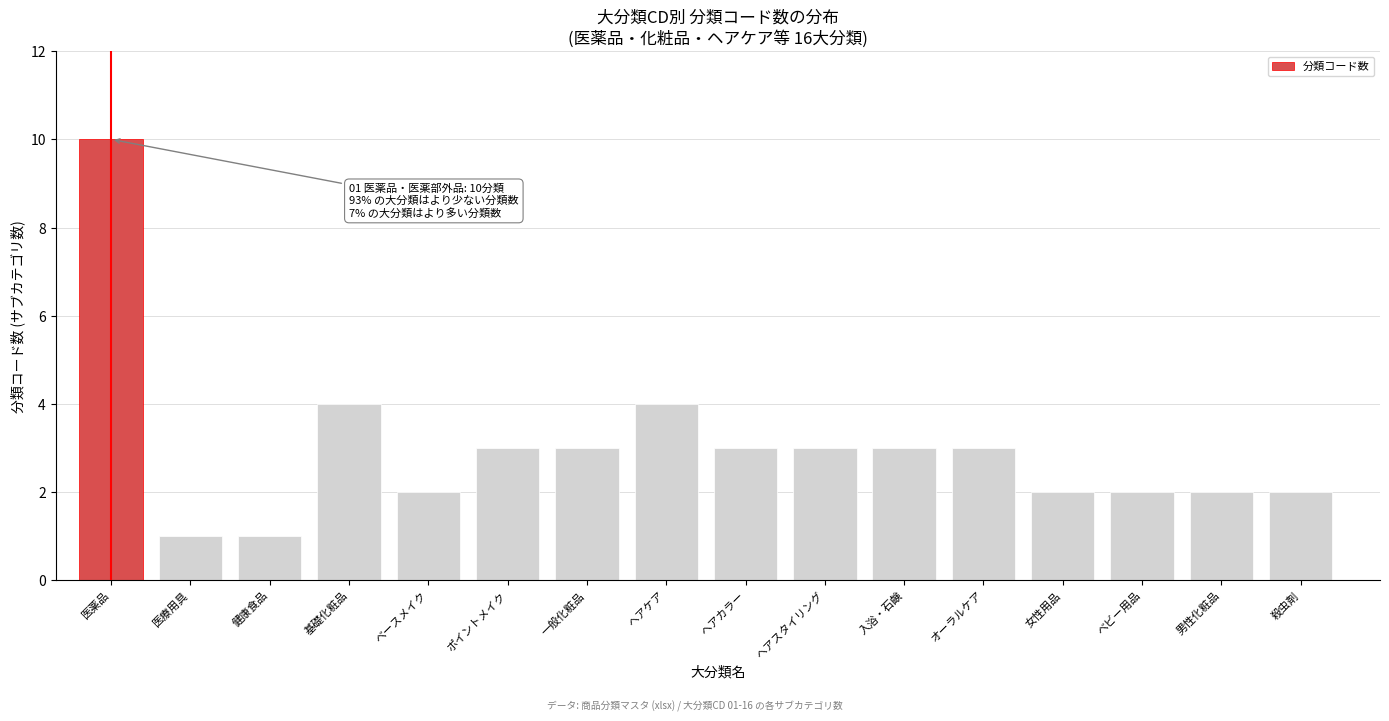

Reading left to right, what are all the values shown in this chart?

10	1	1	4	2	3	3	4	3	3	3	3	2	2	2	2